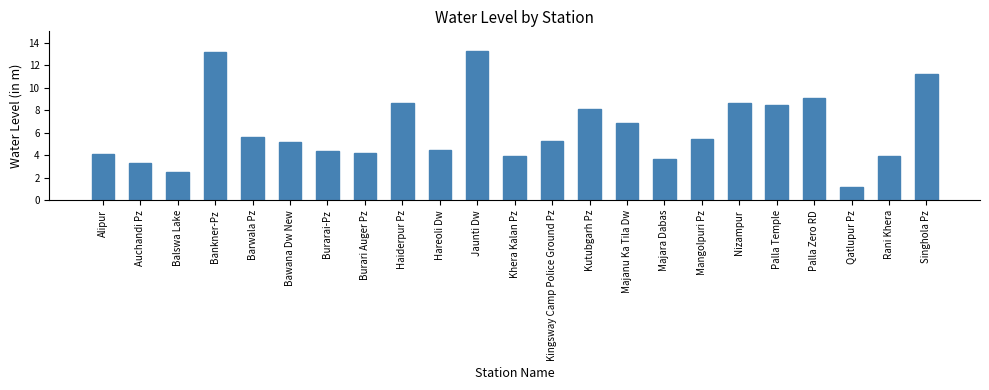

True or false: the data shows 6.9 at Majanu Ka Tila Dw.

True